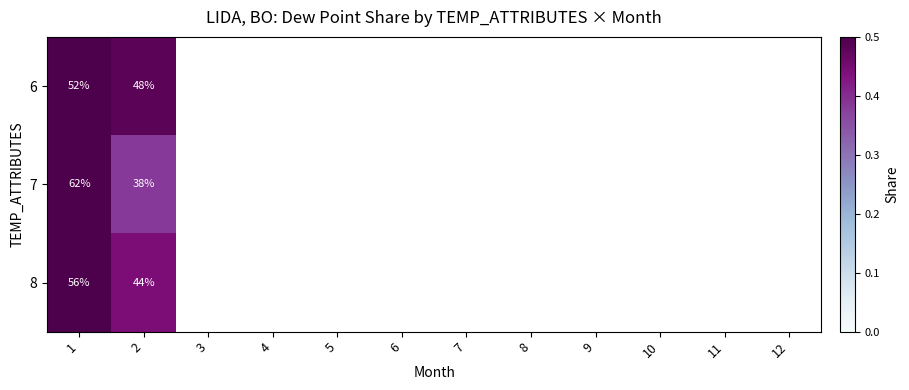

What is the highest value of the 6 series?

0.5